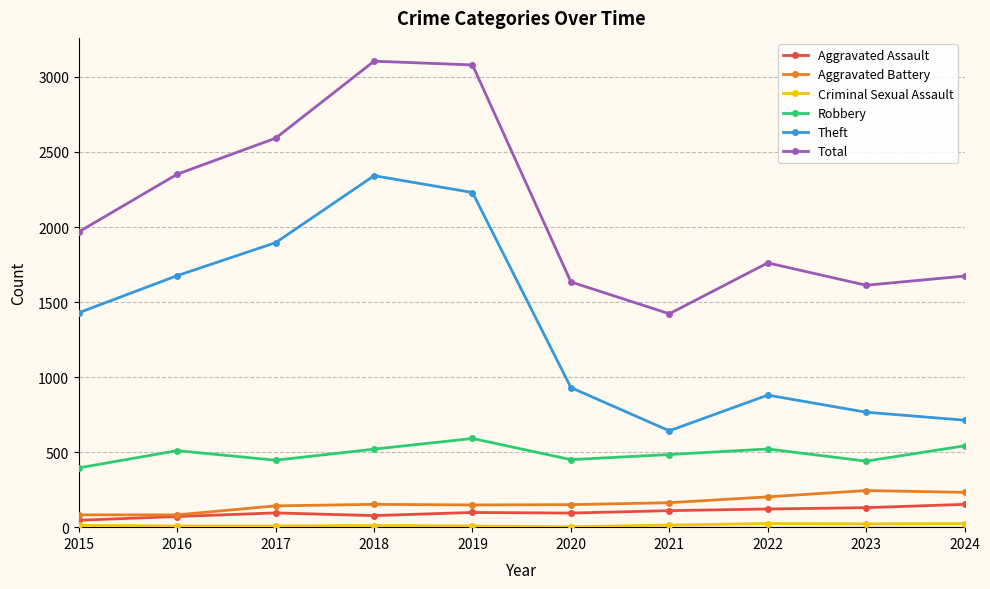

The value of Aggravated Battery at 2021 is 293. True or false?

False